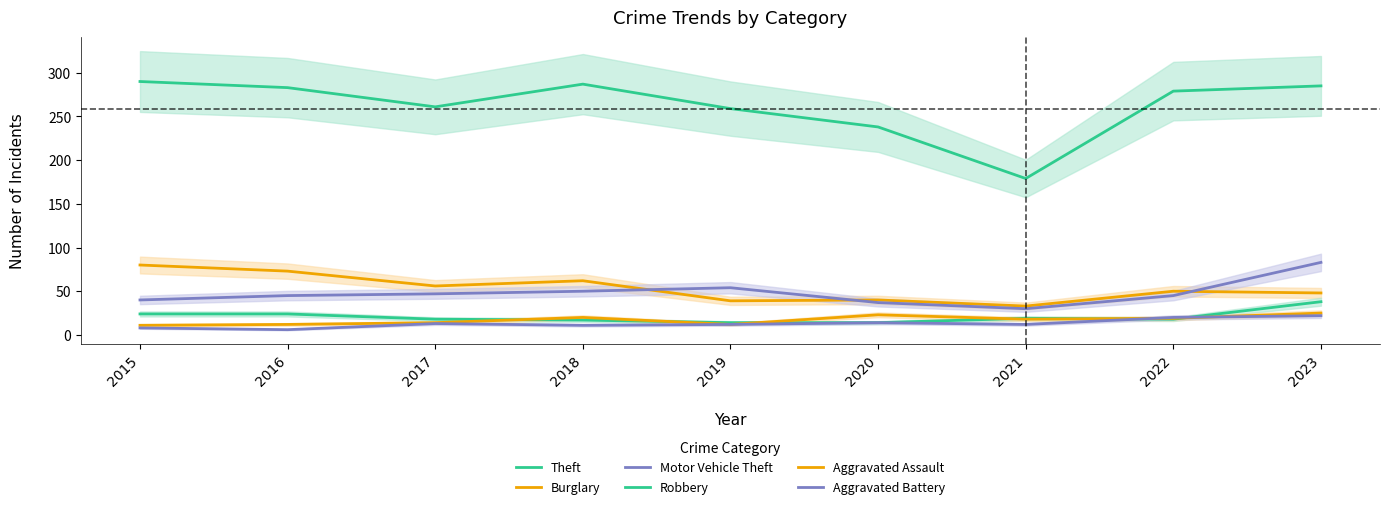

Count the number of data series in this chart.

6